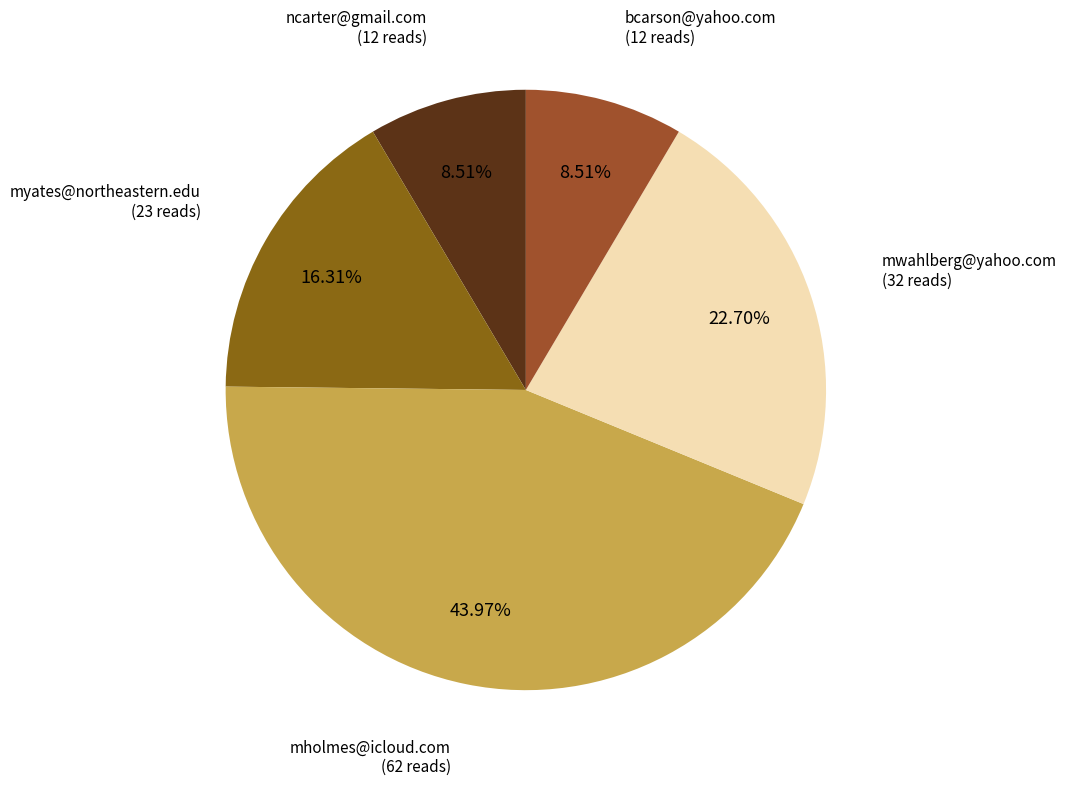

Is there any slice that represents more than half of the pie?

No